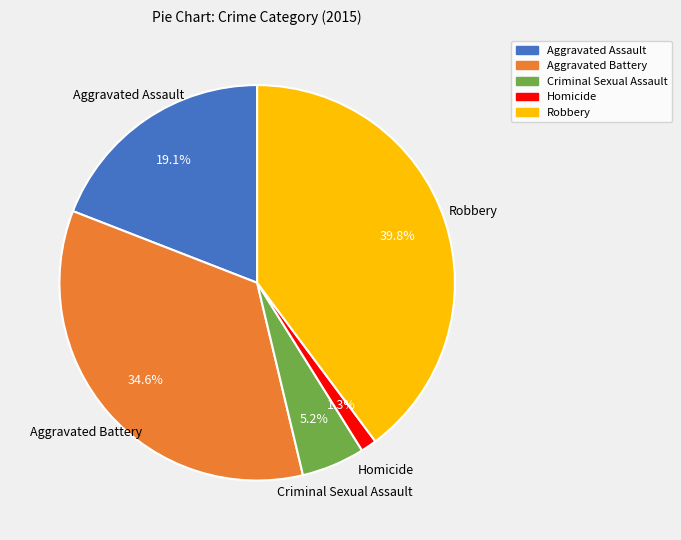

To the nearest percent, what portion does Robbery represent?

40%